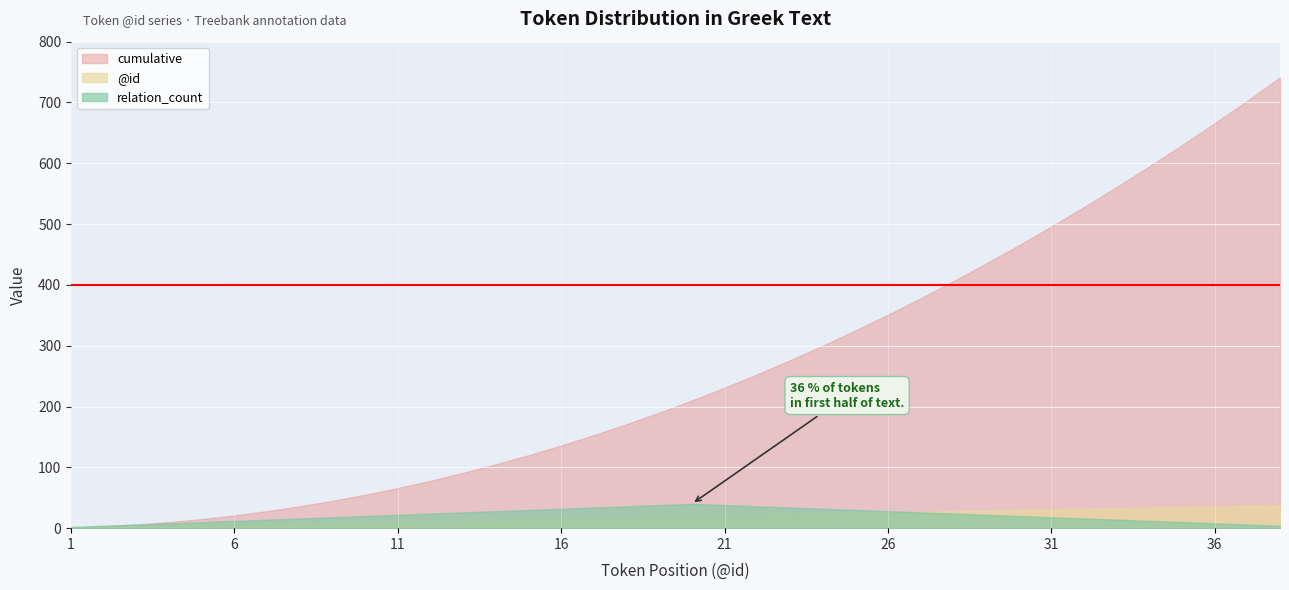

The @id series shows 2 at 11. True or false?

False